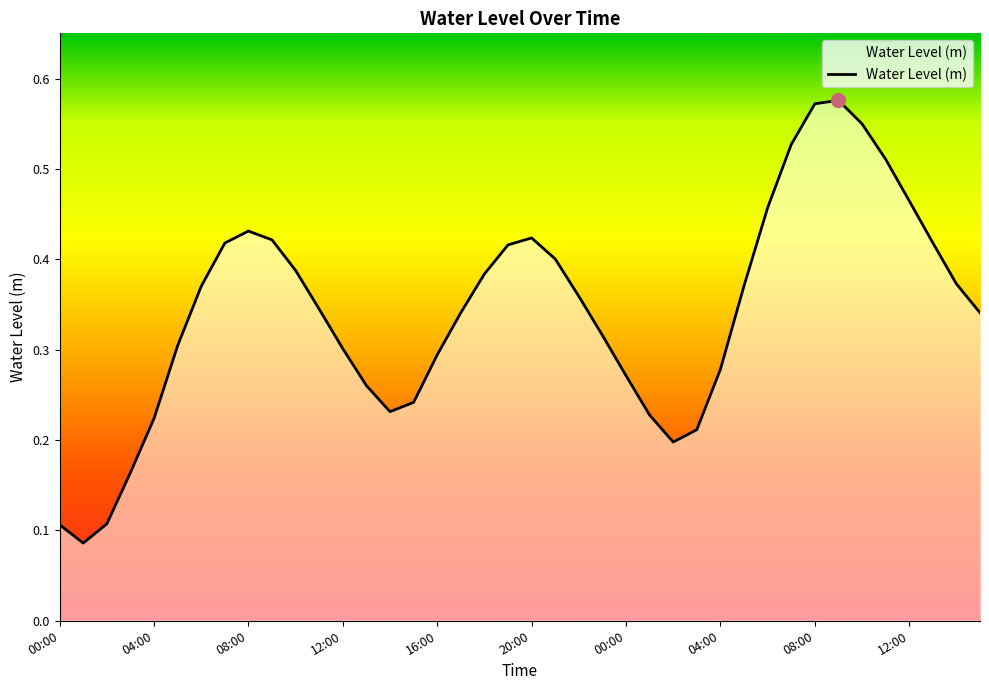

Reading right to left, list all the values displayed in this chart.

0.3	0.4	0.4	0.5	0.5	0.5	0.6	0.6	0.5	0.5	0.4	0.3	0.2	0.2	0.2	0.3	0.3	0.4	0.4	0.4	0.4	0.4	0.3	0.3	0.2	0.2	0.3	0.3	0.3	0.4	0.4	0.4	0.4	0.4	0.3	0.2	0.2	0.1	0.1	0.1